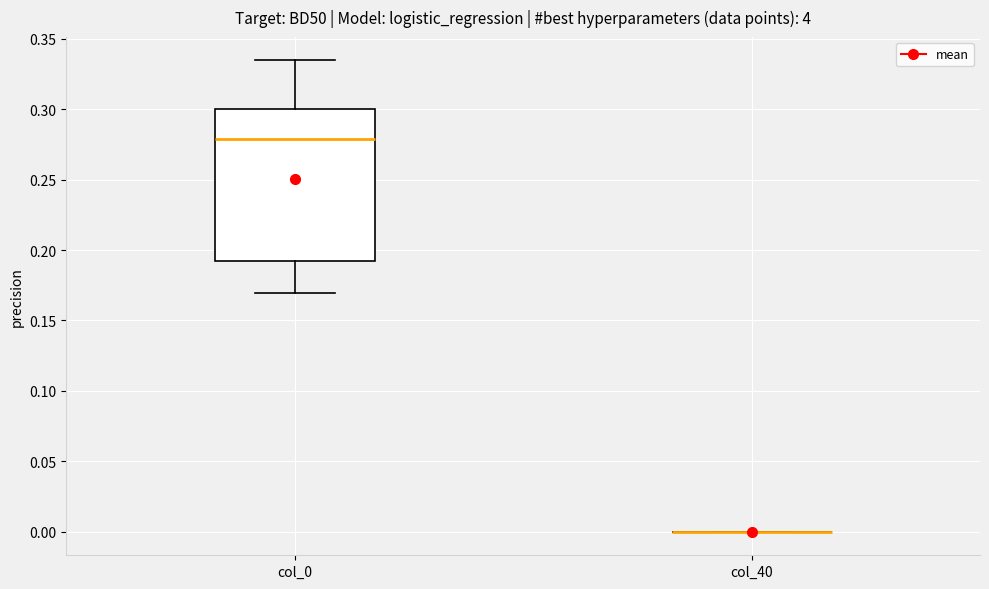

Which box is the tallest, from its lower edge to its upper edge?

col_0